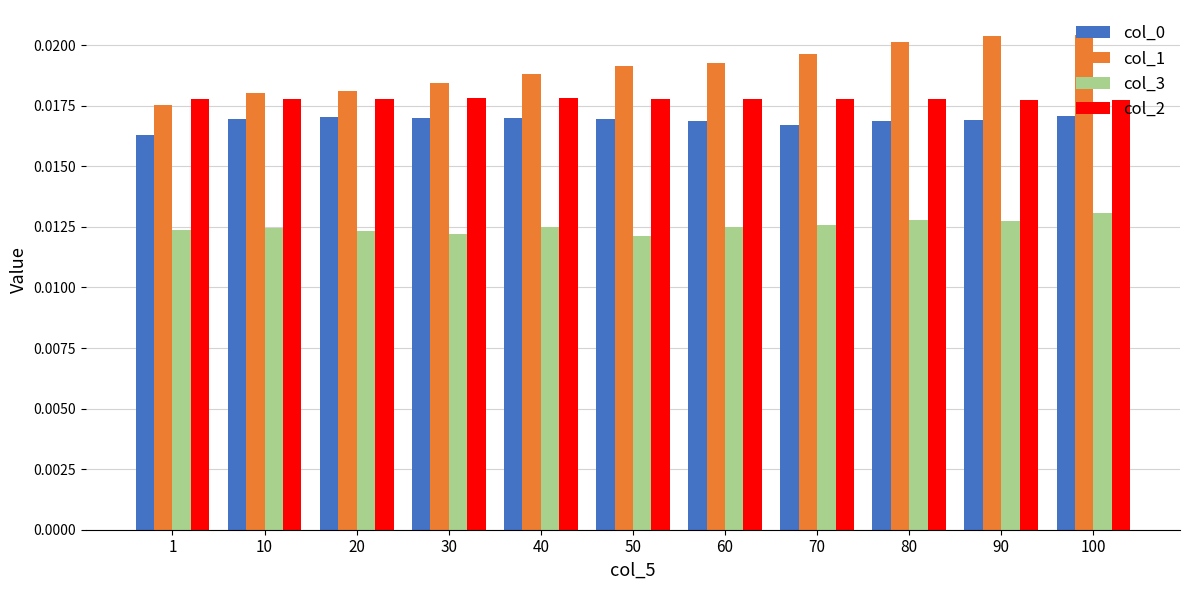

Is the value of col_2 at 40 greater than the value of col_0 at 60?

Yes